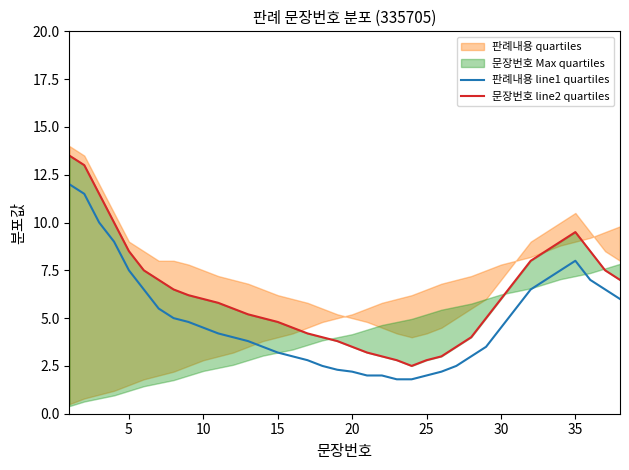

At how many categories does at least one series exceed 10?

3